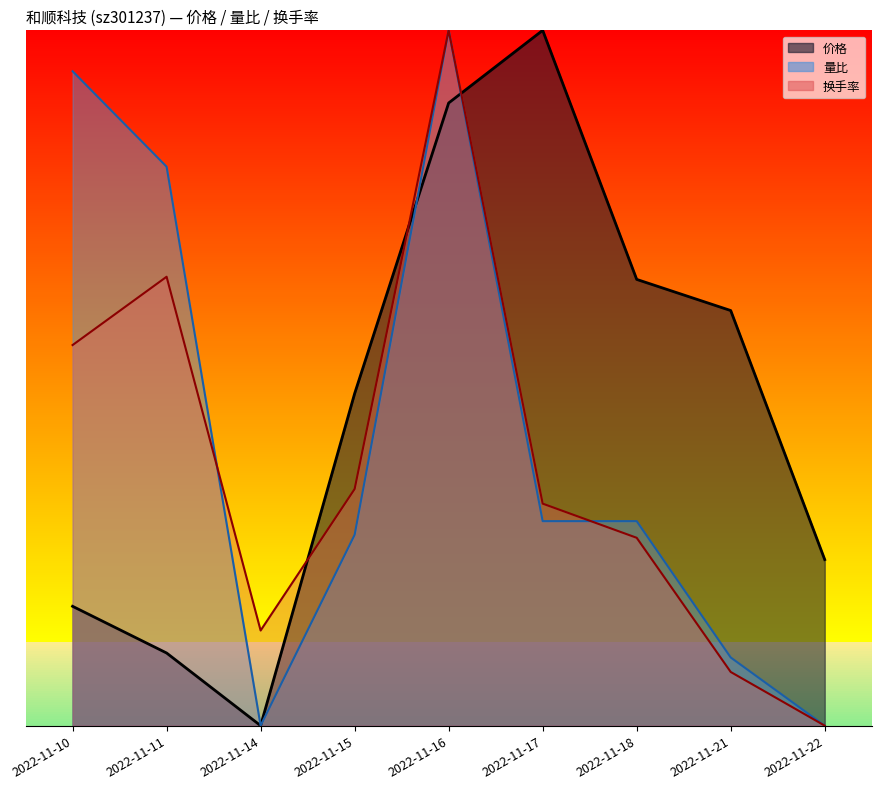

At how many categories does at least one series exceed 40?

7